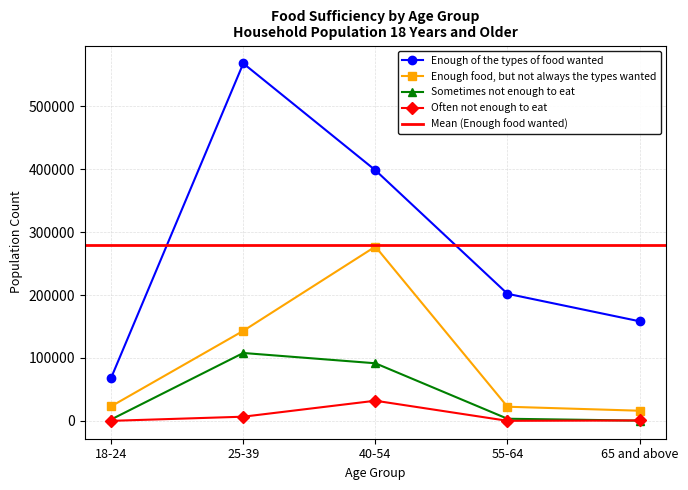

Reading left to right, transcribe all the data shown in this chart.

Enough of the types of food wanted: 18-24=68581	25-39=568165	40-54=398369	55-64=201981	65 and above=158270
Enough food, but not always the types wanted: 18-24=23161	25-39=143075	40-54=277020	55-64=22443	65 and above=16105
Sometimes not enough to eat: 18-24=2252	25-39=107872	40-54=91513	55-64=3349	65 and above=374
Often not enough to eat: 18-24=0	25-39=6604	40-54=32001	55-64=59	65 and above=590